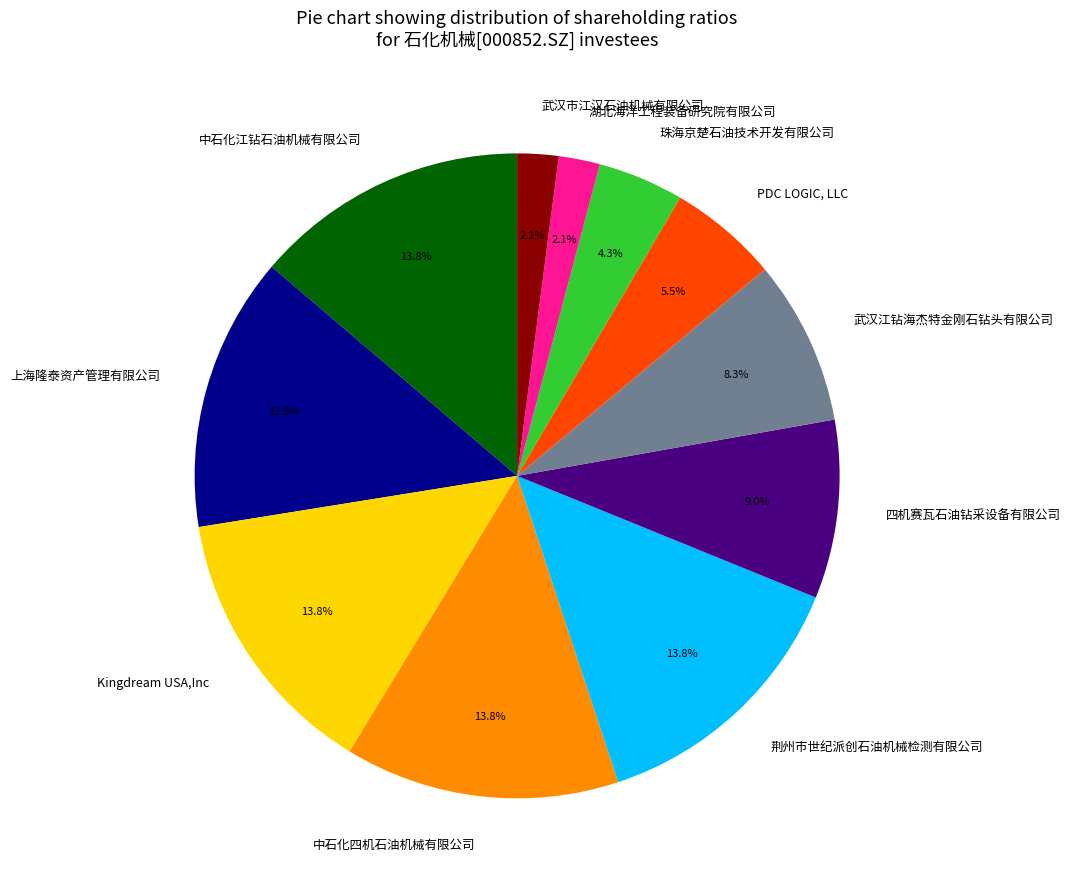

What percentage is NOT represented by 中石化四机石油机械有限公司?

86.2%